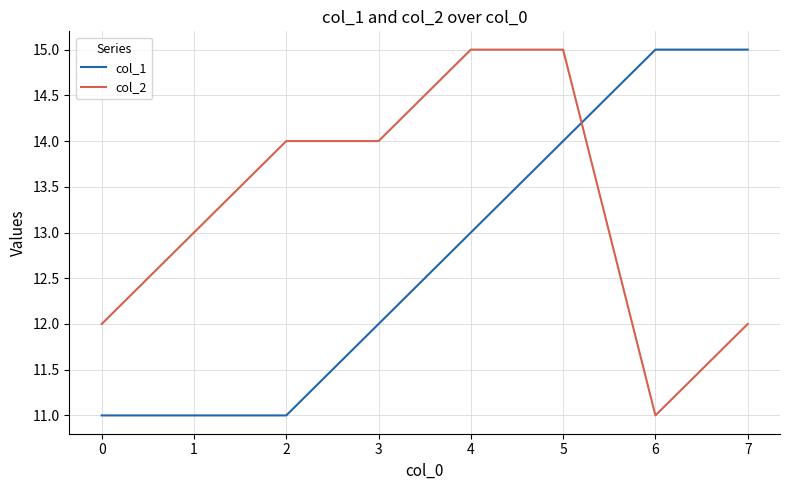

At 2, list the series in order from largest to smallest.

col_2, col_1